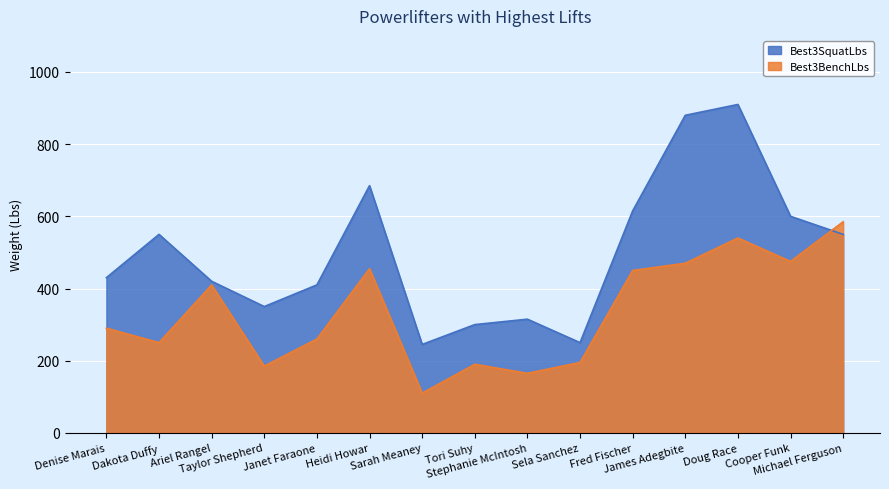

What is the value of the Best3BenchLbs point at the 12th from the left?

470